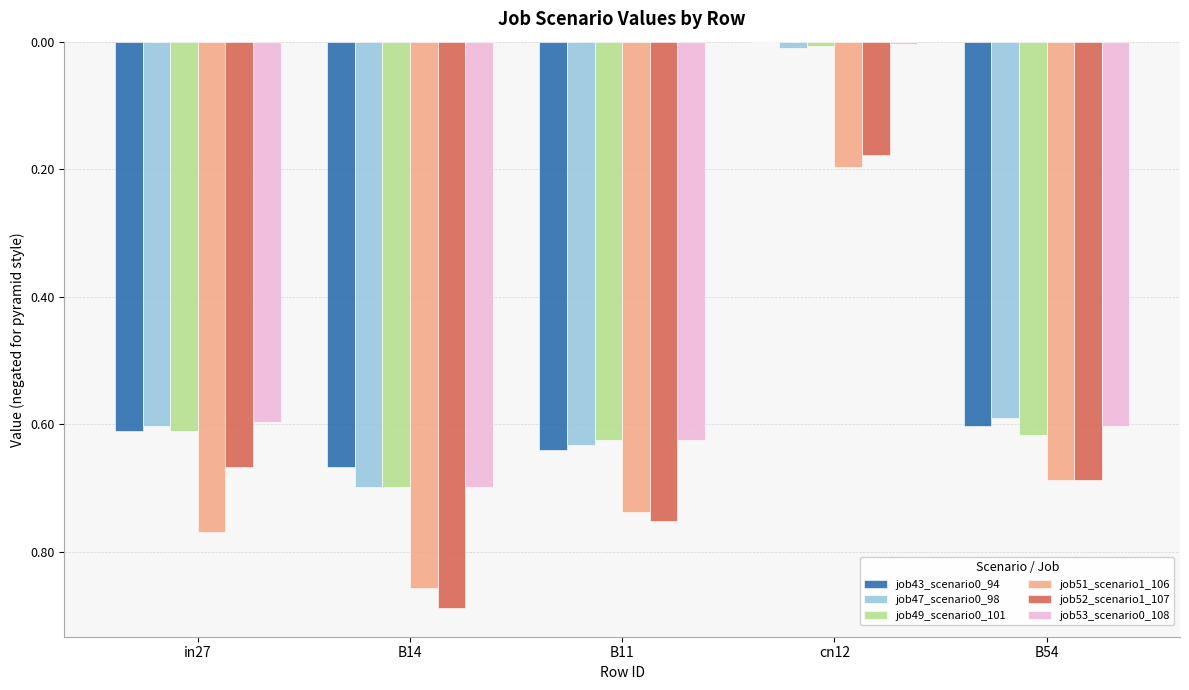

What are all the series names shown in the legend?

job43_scenario0_94, job47_scenario0_98, job49_scenario0_101, job51_scenario1_106, job52_scenario1_107, job53_scenario0_108